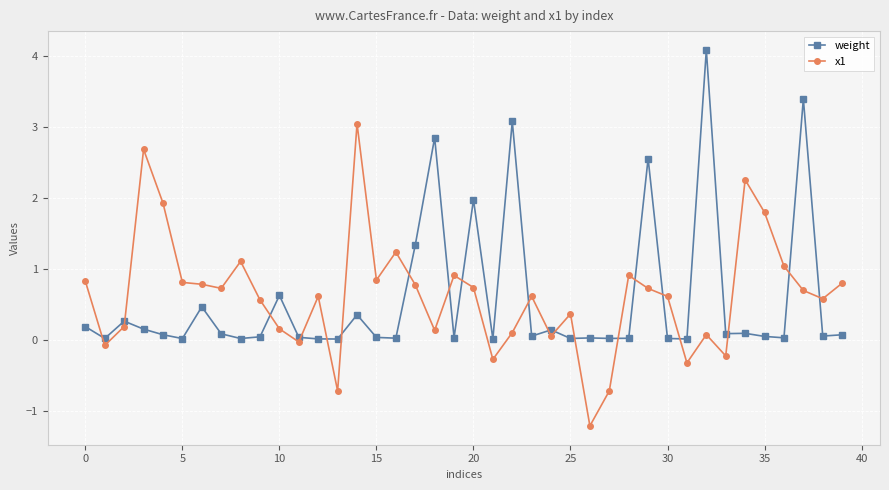

What is the value of the x1 point at the 17th from the left?

1.2